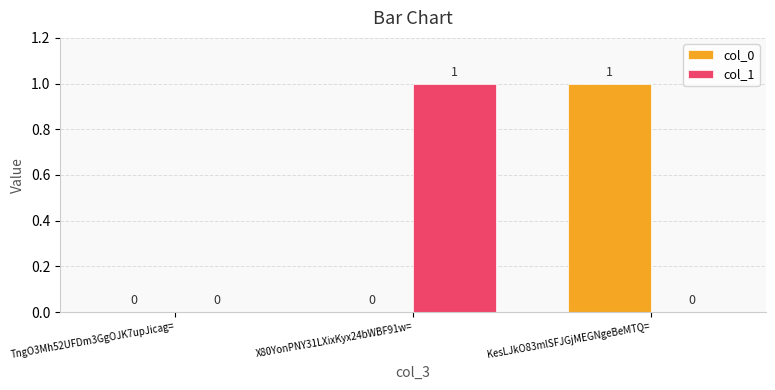

Is it true that col_1 equals 0 at KesLJkO83mlSFJGjMEGNgeBeMTQ=?

True